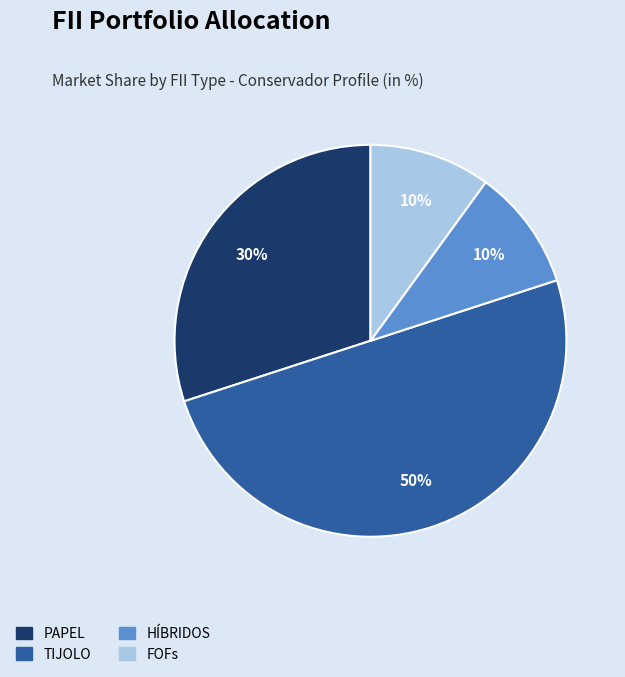

What is the largest slice in the pie chart?

TIJOLO